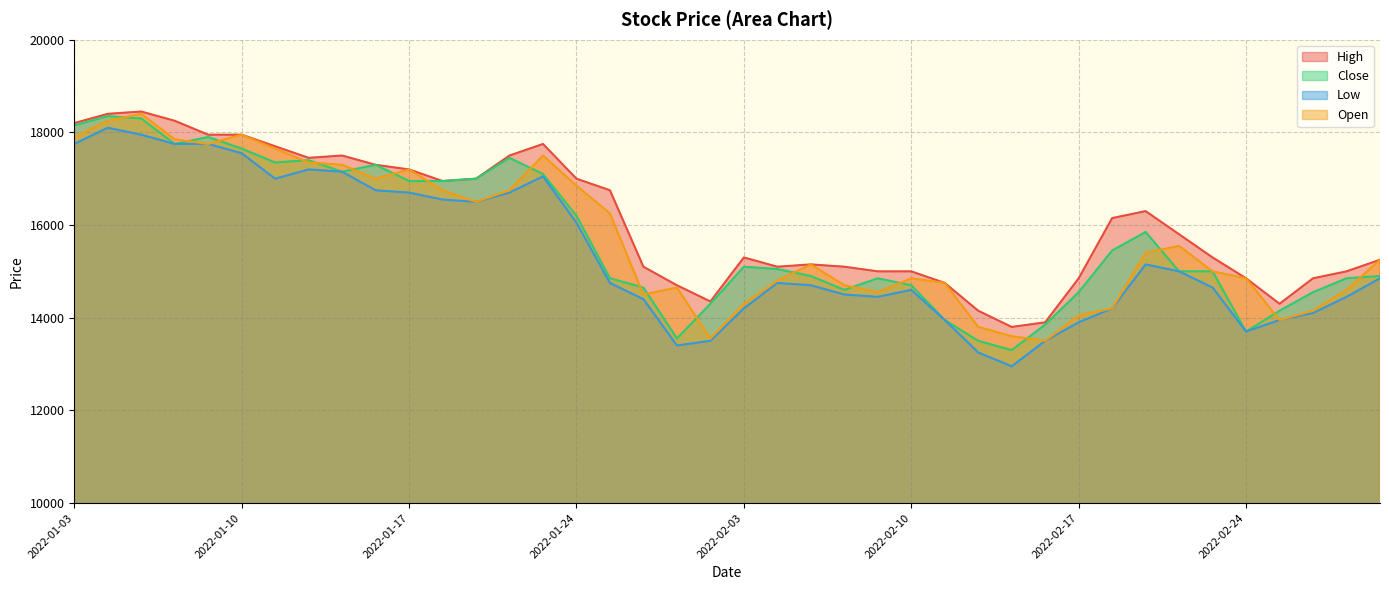

At which category does the chart reach its minimum across all series?

2022-02-15